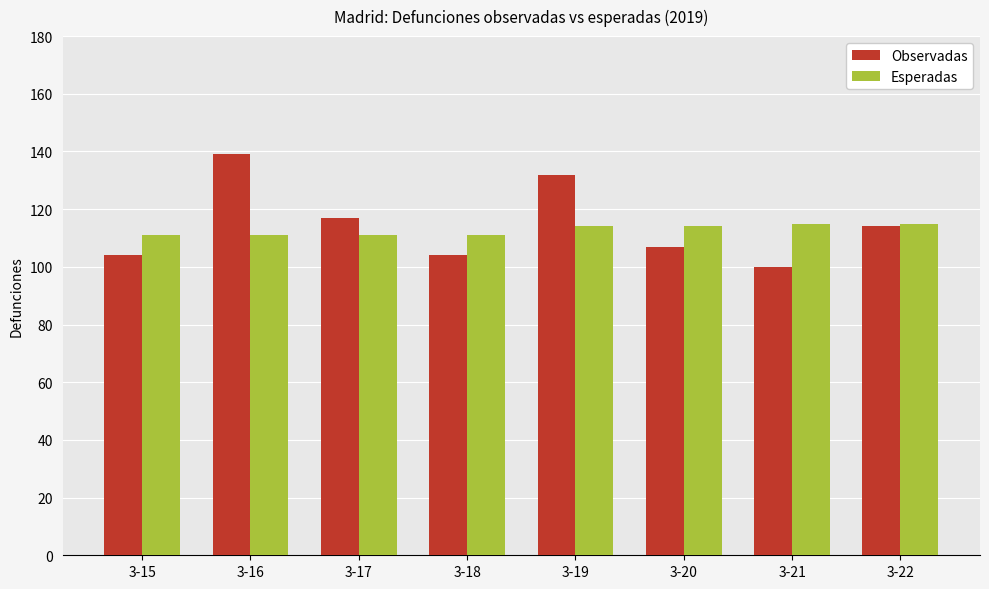

Which label corresponds to the smallest value in the chart?

3-21